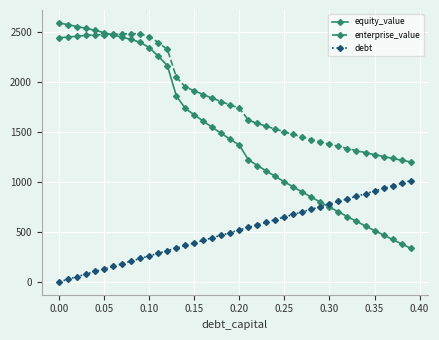

Which series has the largest total across all categories?

enterprise_value